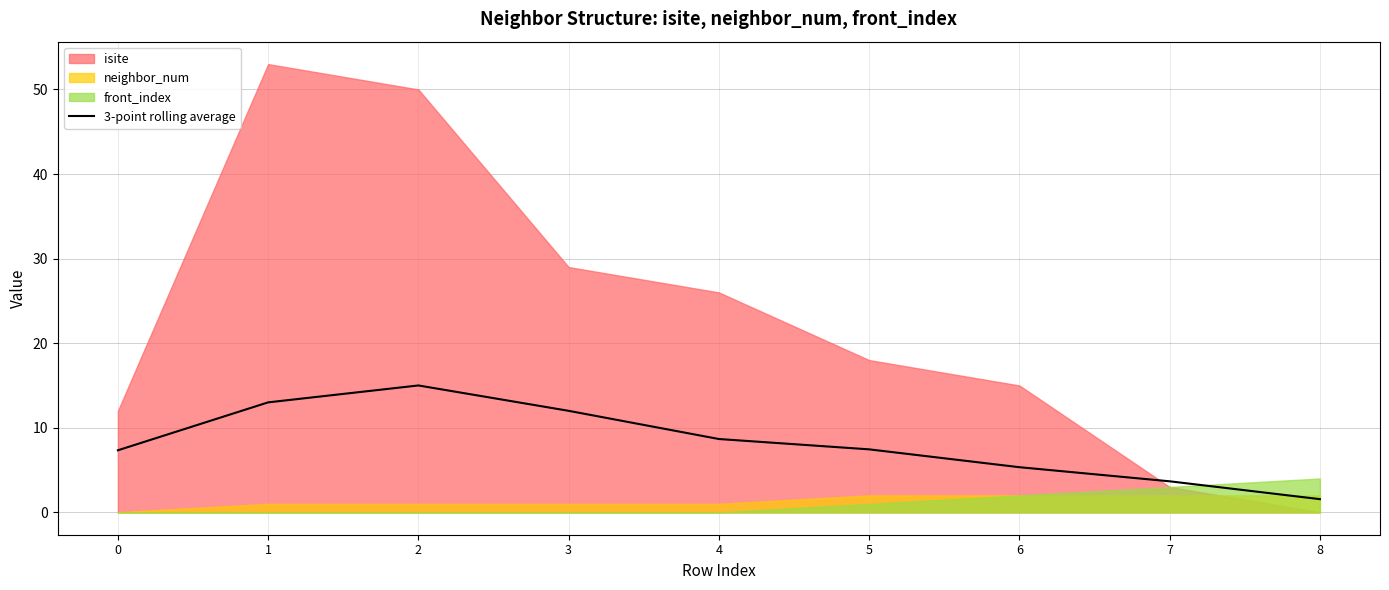

Between 6 and 1, which is larger?

1